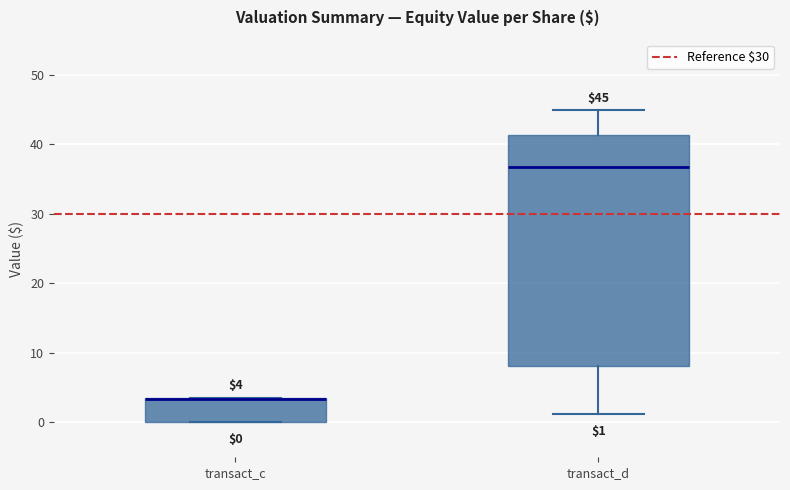

Comparing the boxes themselves (not the whiskers), which one is the tallest?

transact_d